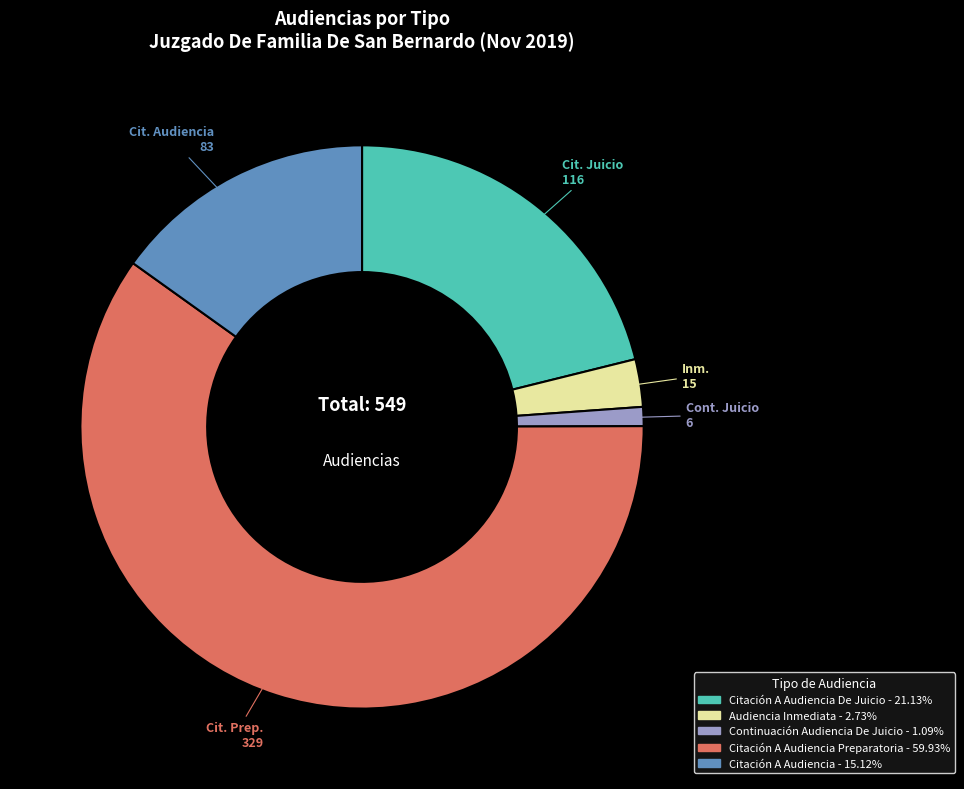

Does Citación A Audiencia Preparatoria - 59.93% account for over 50% of the chart?

Yes